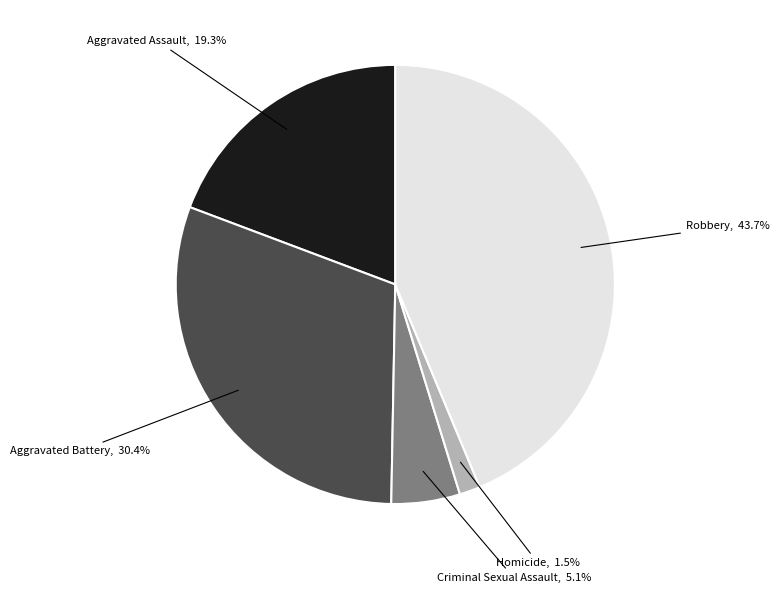

Is there any slice that represents more than half of the pie?

No